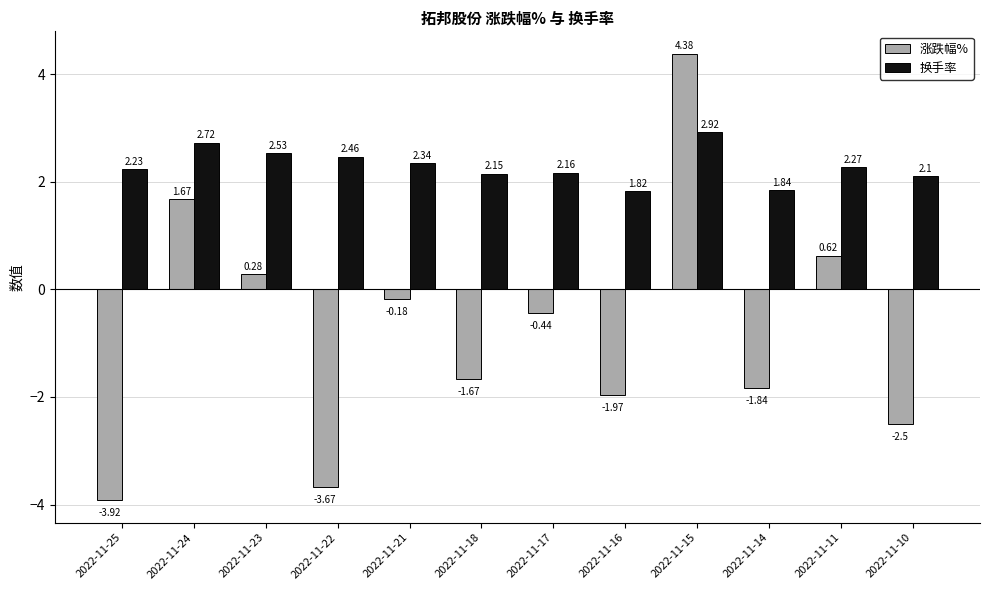

What are all the series names shown in the legend?

涨跌幅%, 换手率